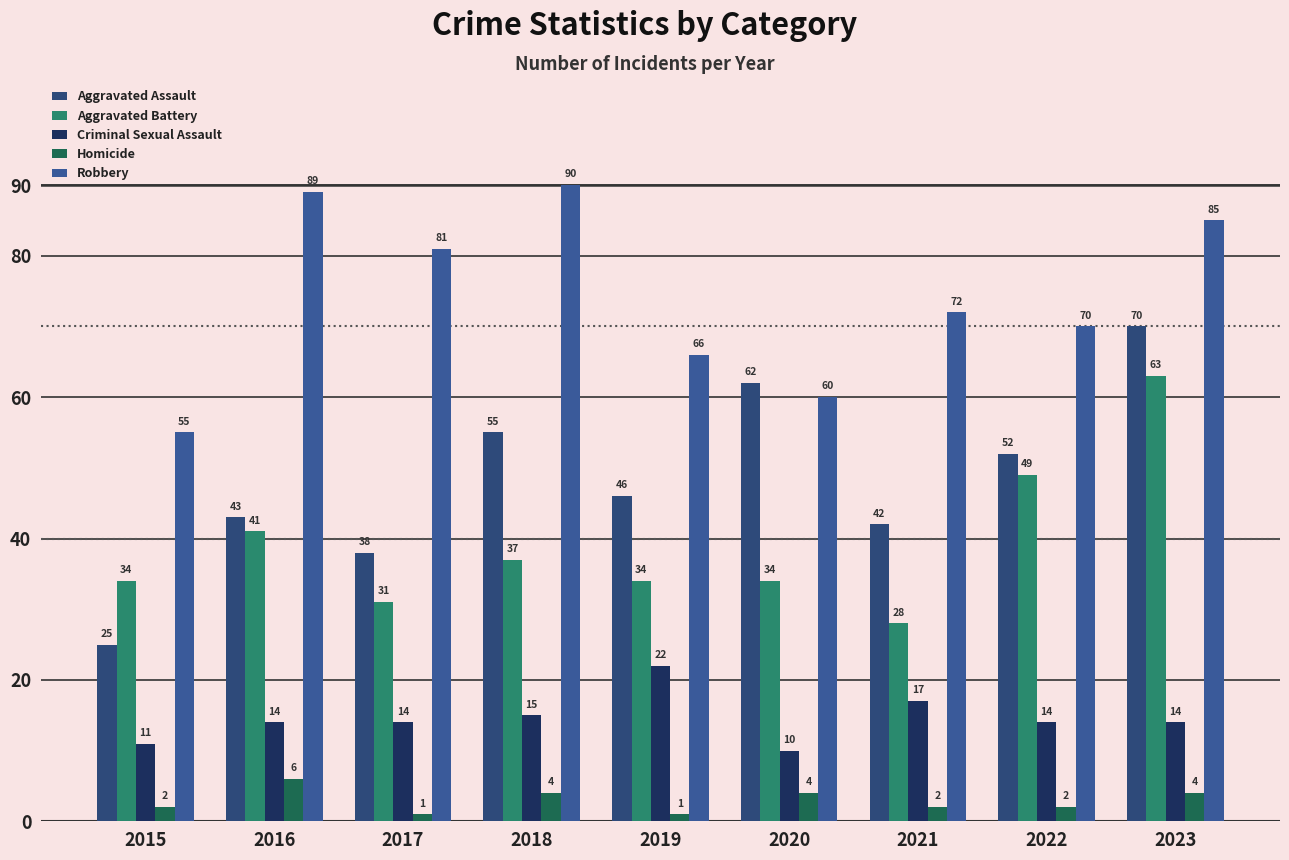

How many groups of bars are there?

9